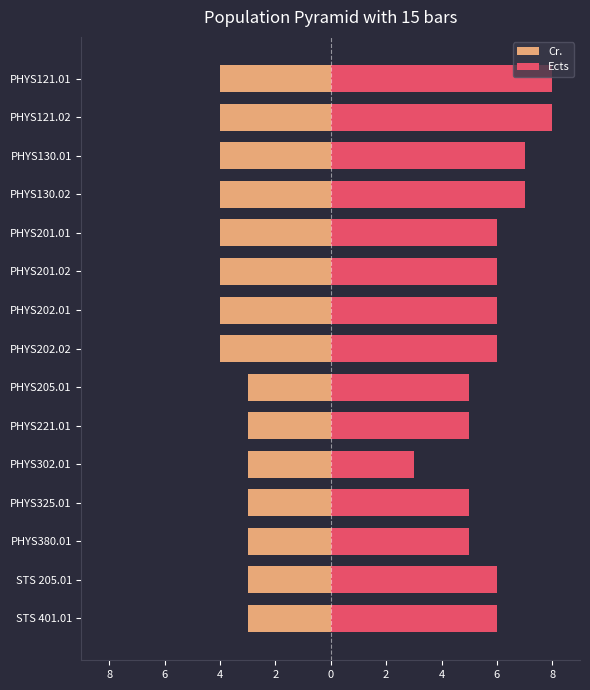

What are all the series names shown in the legend?

Cr., Ects